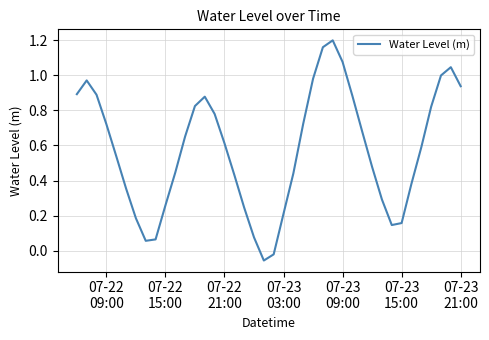

What is the difference between the maximum and minimum values?

1.3